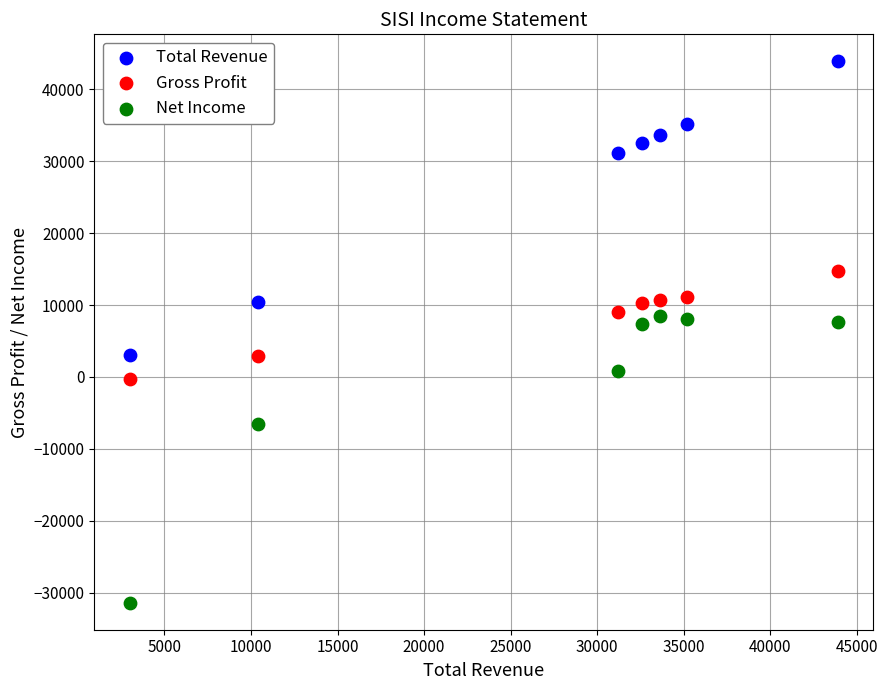

What are all the series names shown in the legend?

Total Revenue, Gross Profit, Net Income